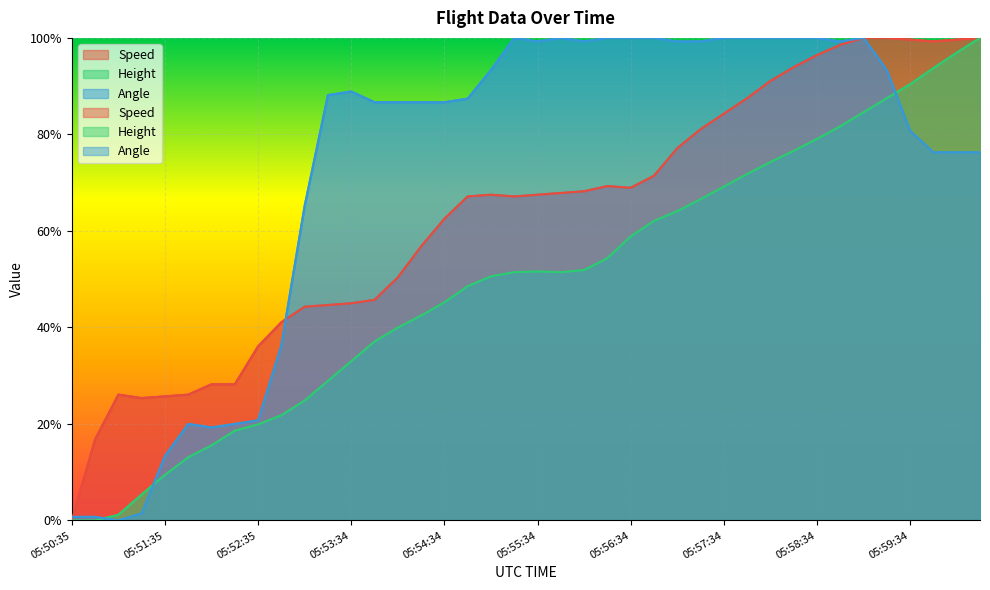

Rank the series by their maximum value, from lowest to highest.

Speed, Height, Angle